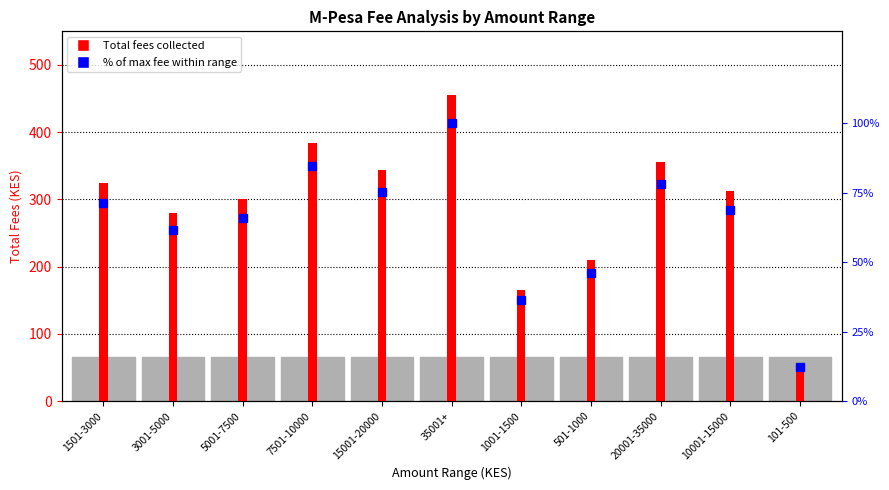

At 20001-35000, list the series in order from smallest to largest.

% of Max Fee, Total Fees (KES)